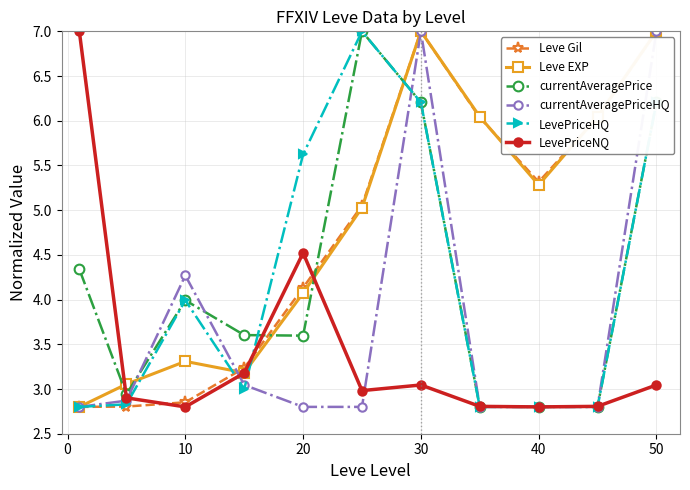

How many data points in Leve Gil are less than 5?

5